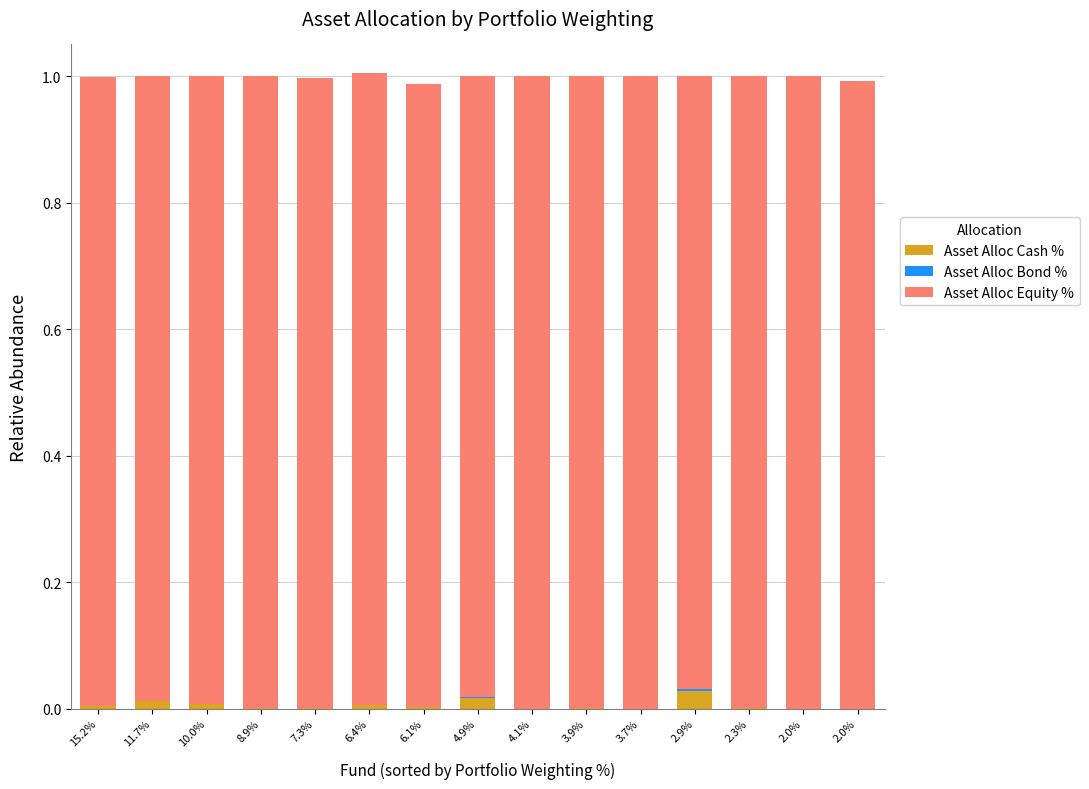

Between 8.9% and 3.9%, which series saw the biggest shift?

Asset Alloc Equity %